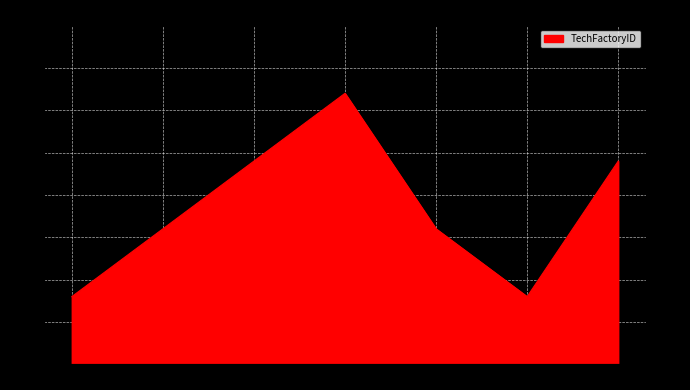

The value at 7 is 1. True or false?

False